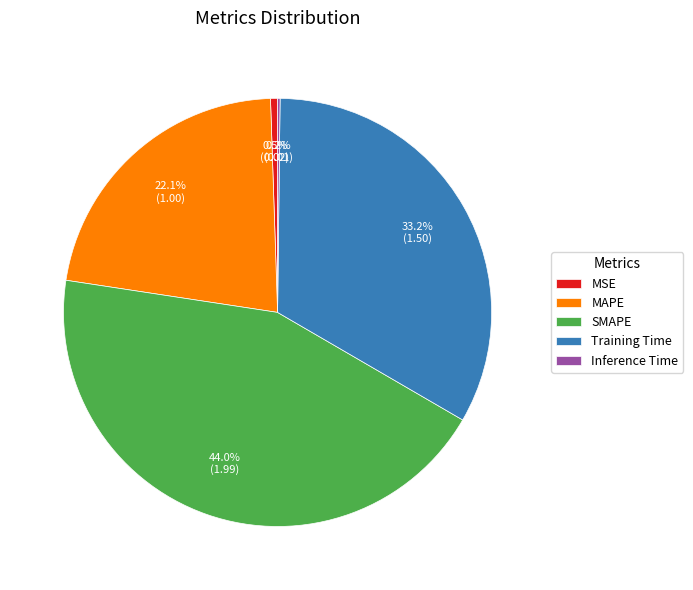

True or false: MAPE accounts for 29% of the total.

False